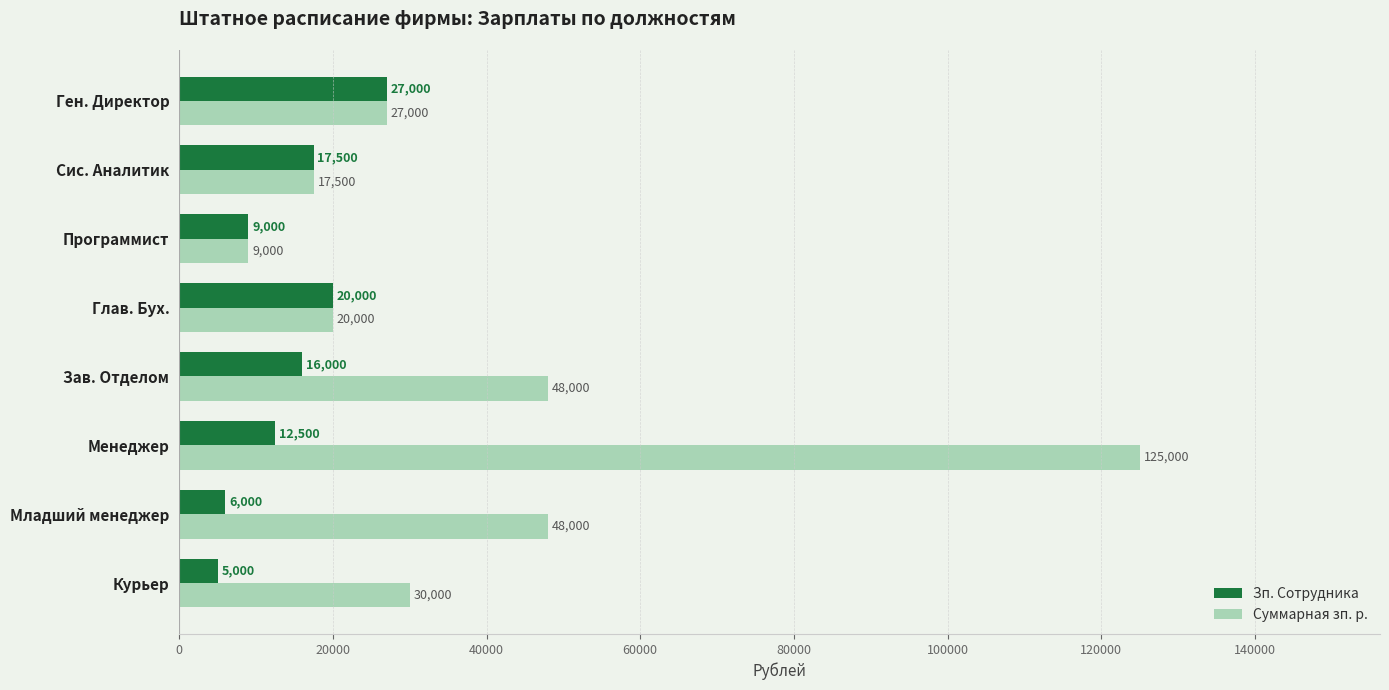

List the series in order of their peak value, highest first.

Суммарная зп. р., Зп. Сотрудника